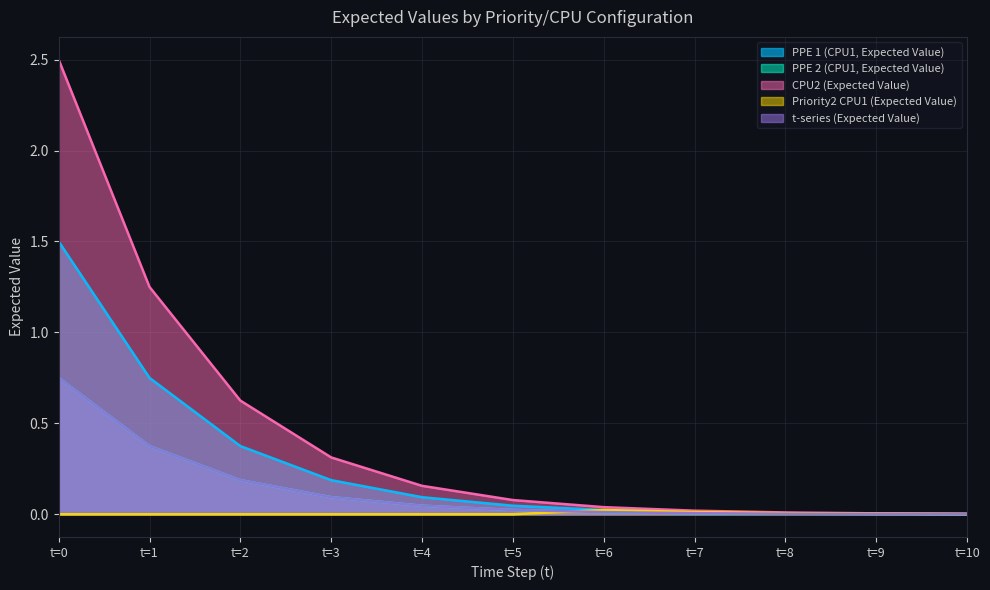

At t=6, list the series in order from smallest to largest.

PPE 2 (CPU1, Expected Value), t-series (Expected Value), PPE 1 (CPU1, Expected Value), Priority2 CPU1 (Expected Value), CPU2 (Expected Value)